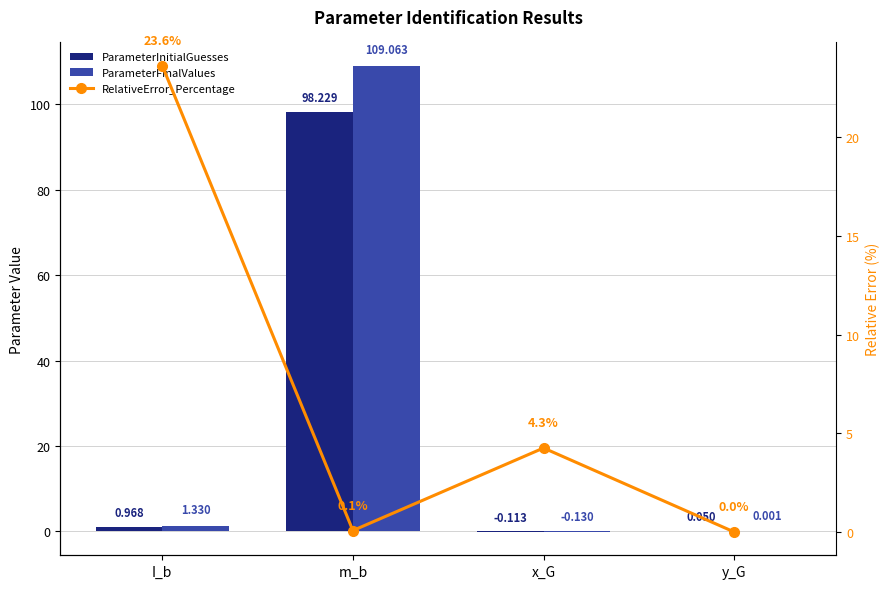

Rank the series at I_b from lowest to highest value.

ParameterInitialGuesses, ParameterFinalValues, RelativeError_Percentage